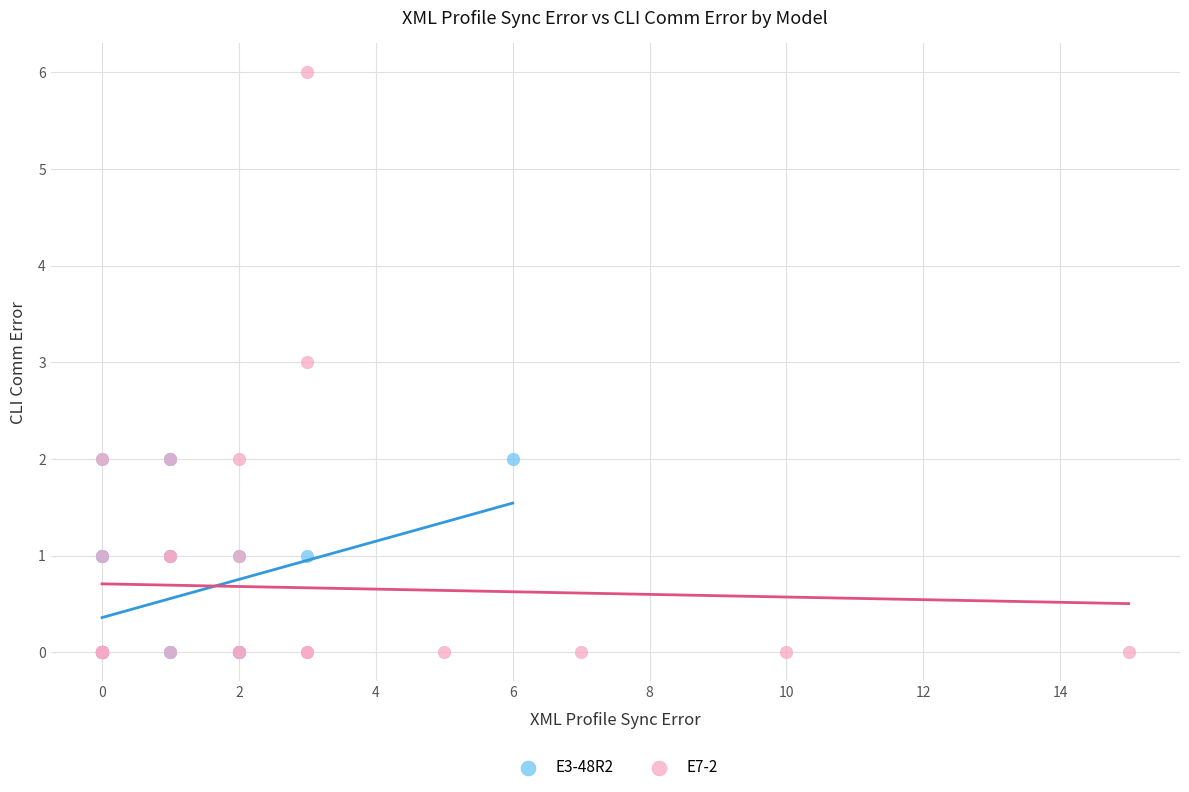

Which series reaches the maximum Y coordinate?

E7-2